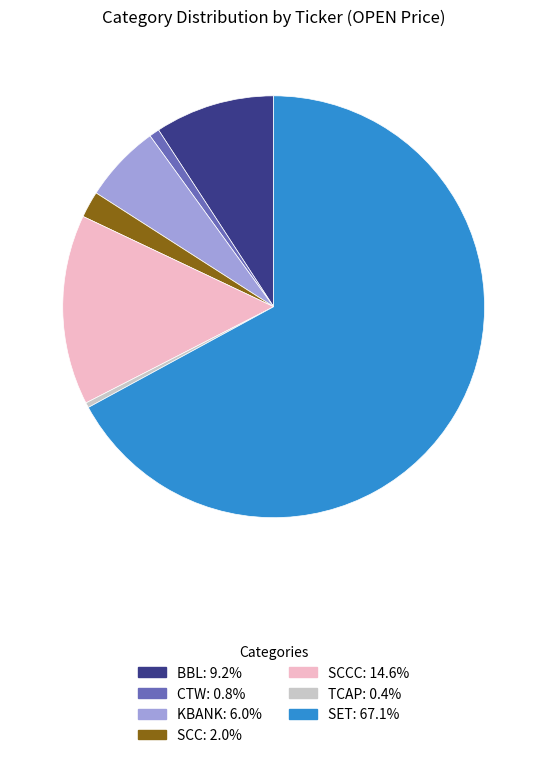

Does any single category account for the majority?

Yes